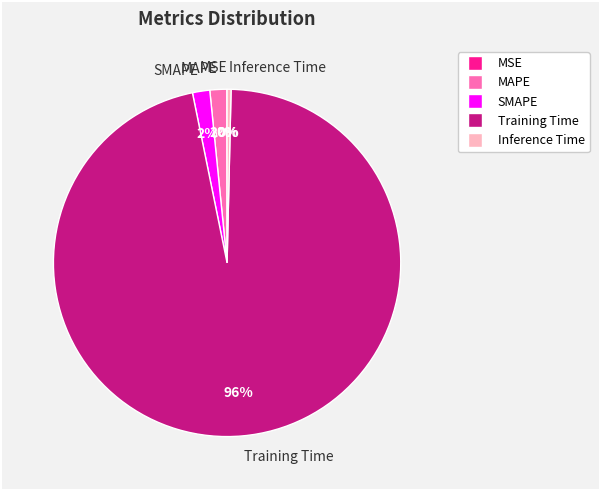

Which has a higher value, Training Time or Inference Time?

Training Time